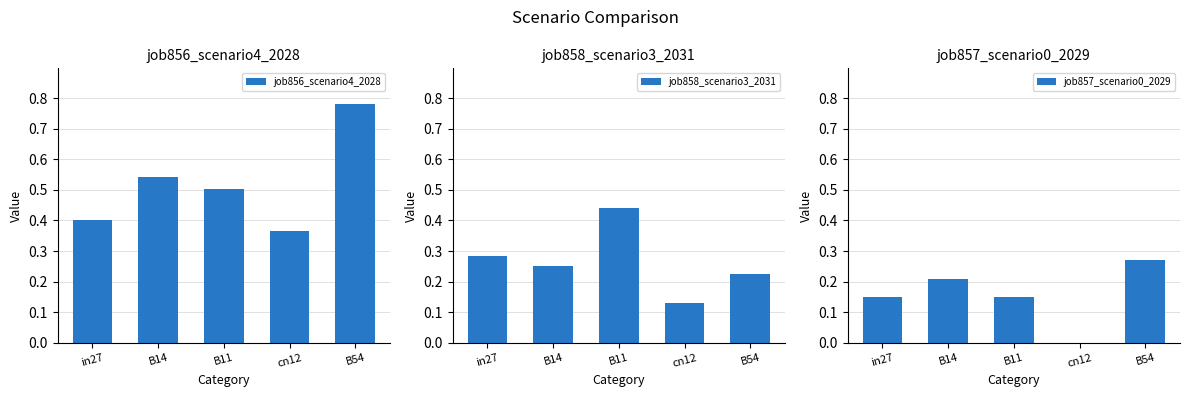

The value of job858_scenario3_2031 at in27 is 0.4. True or false?

False